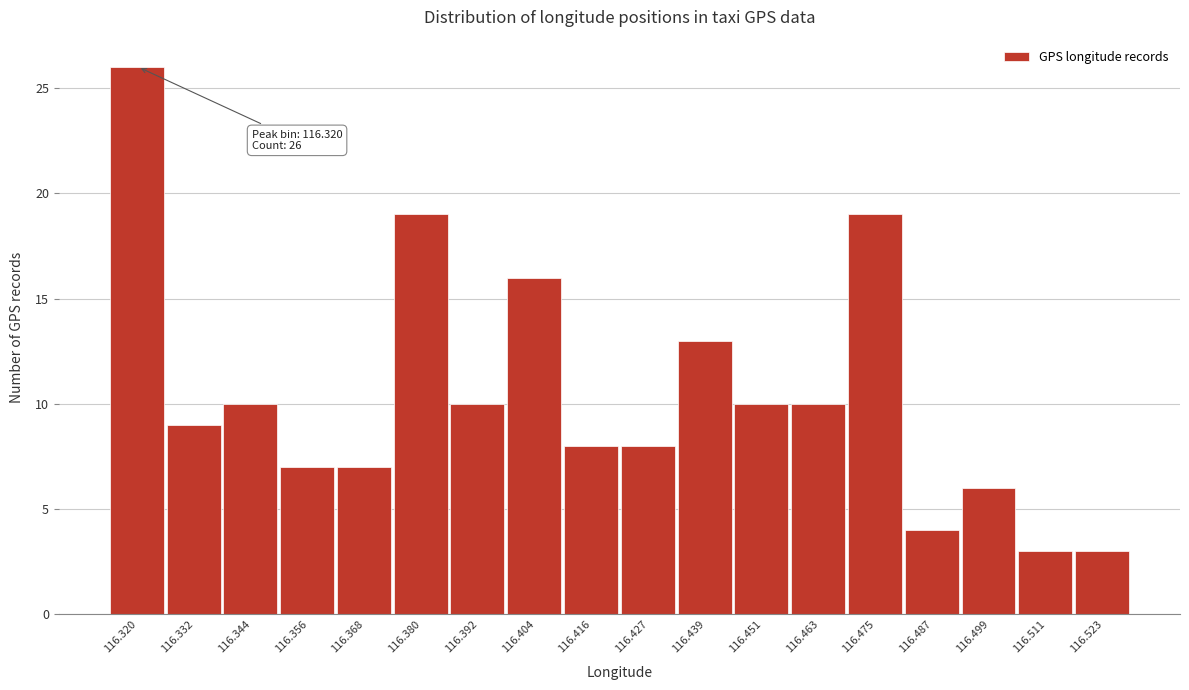

Reading left to right, what are all the values shown in this chart?

26	9	10	7	7	19	10	16	8	8	13	10	10	19	4	6	3	3